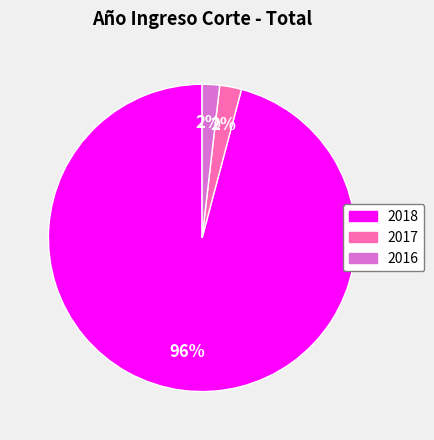

To the nearest percent, what is the difference between the 2016 and 2018 slice percentages?

94%